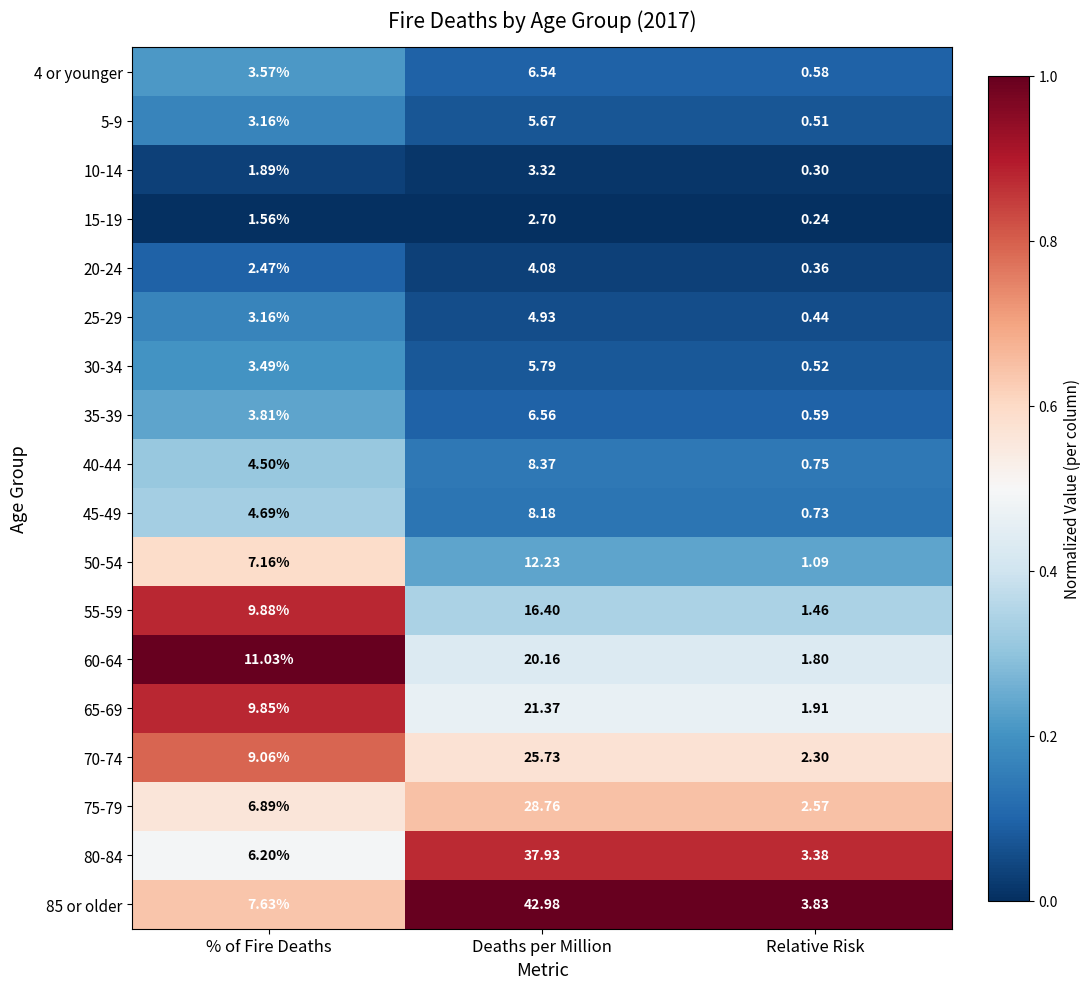

Where does the 35-39 series first go above 3?

% of Fire Deaths